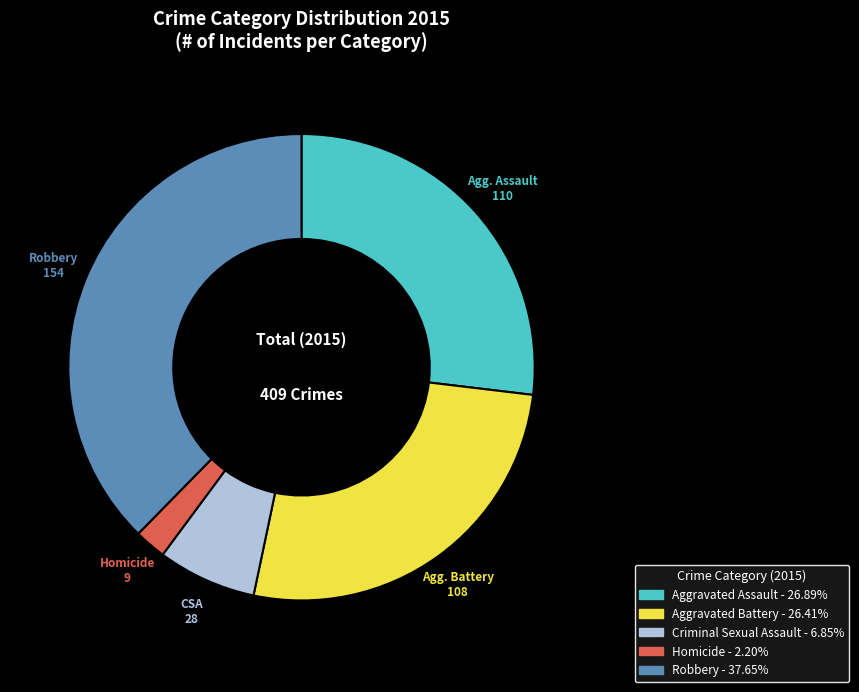

Is the sum of Aggravated Assault and Aggravated Battery greater than half?

Yes